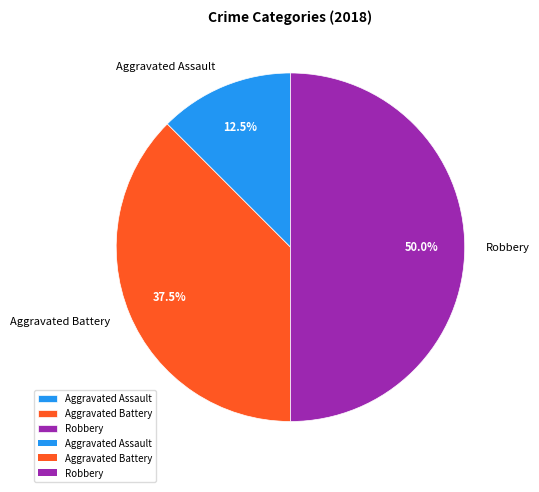

Which has a higher value, Robbery or Aggravated Battery?

Robbery